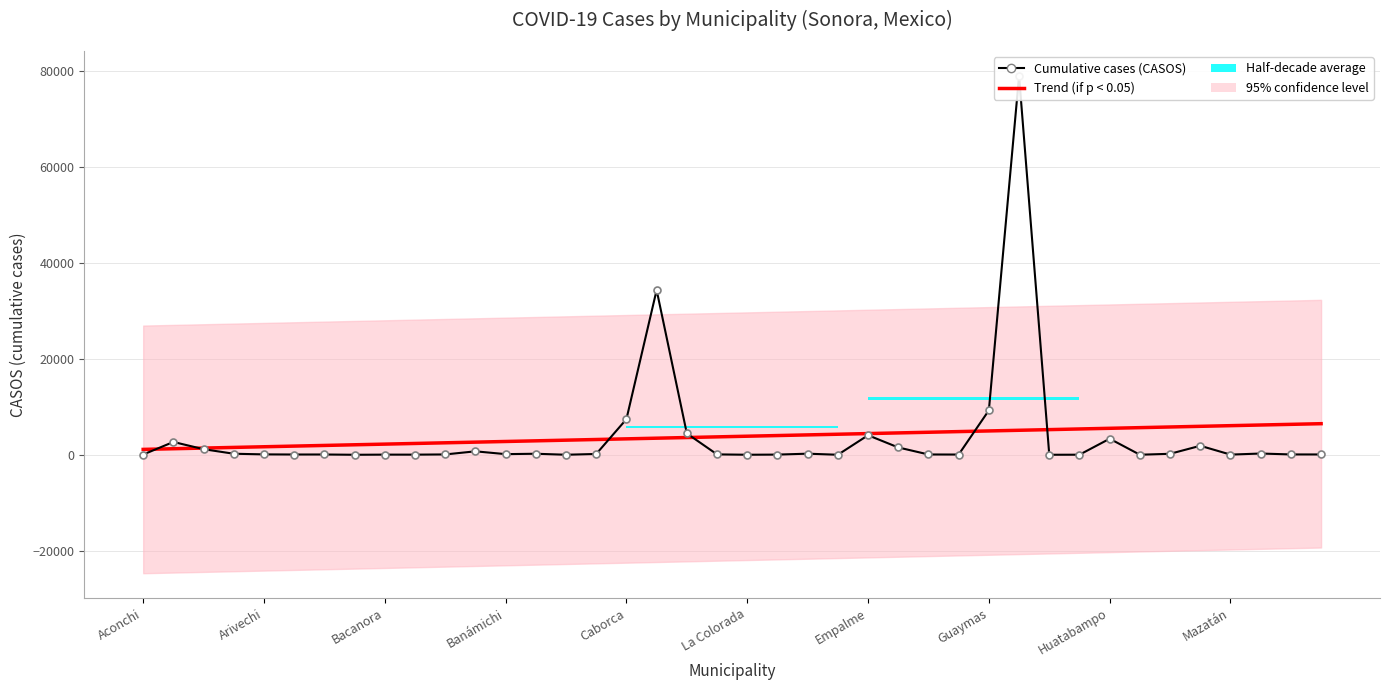

The value of Cumulative cases (CASOS) at 23 is 4.6. True or false?

False